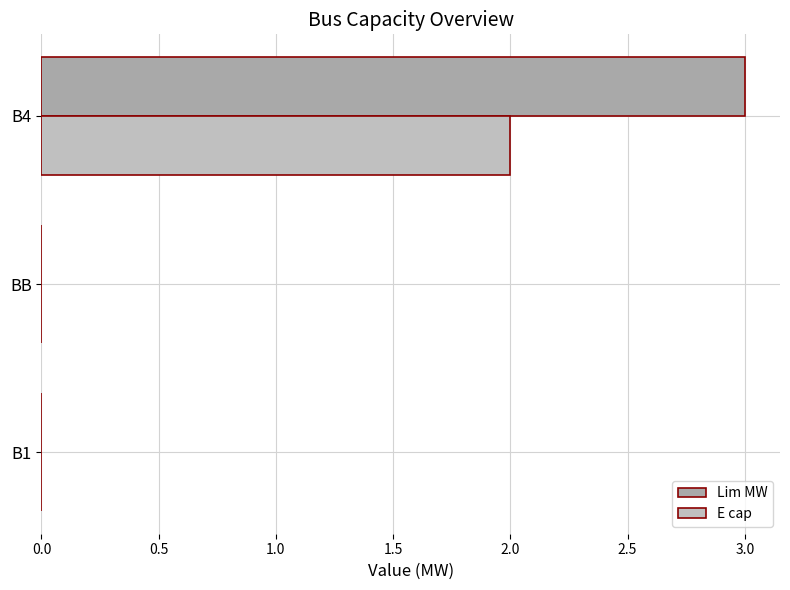

How many data points does each series have?

3